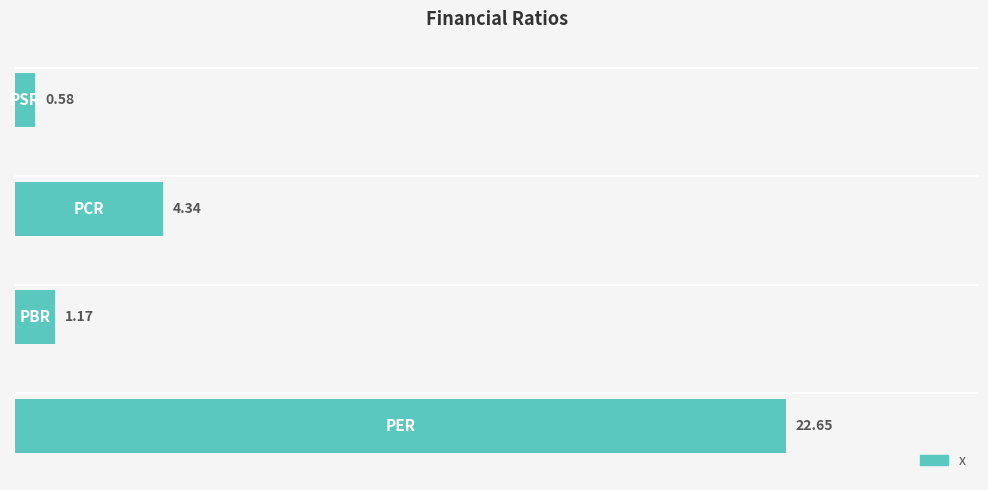

What is the difference between the maximum and minimum values?

22.1